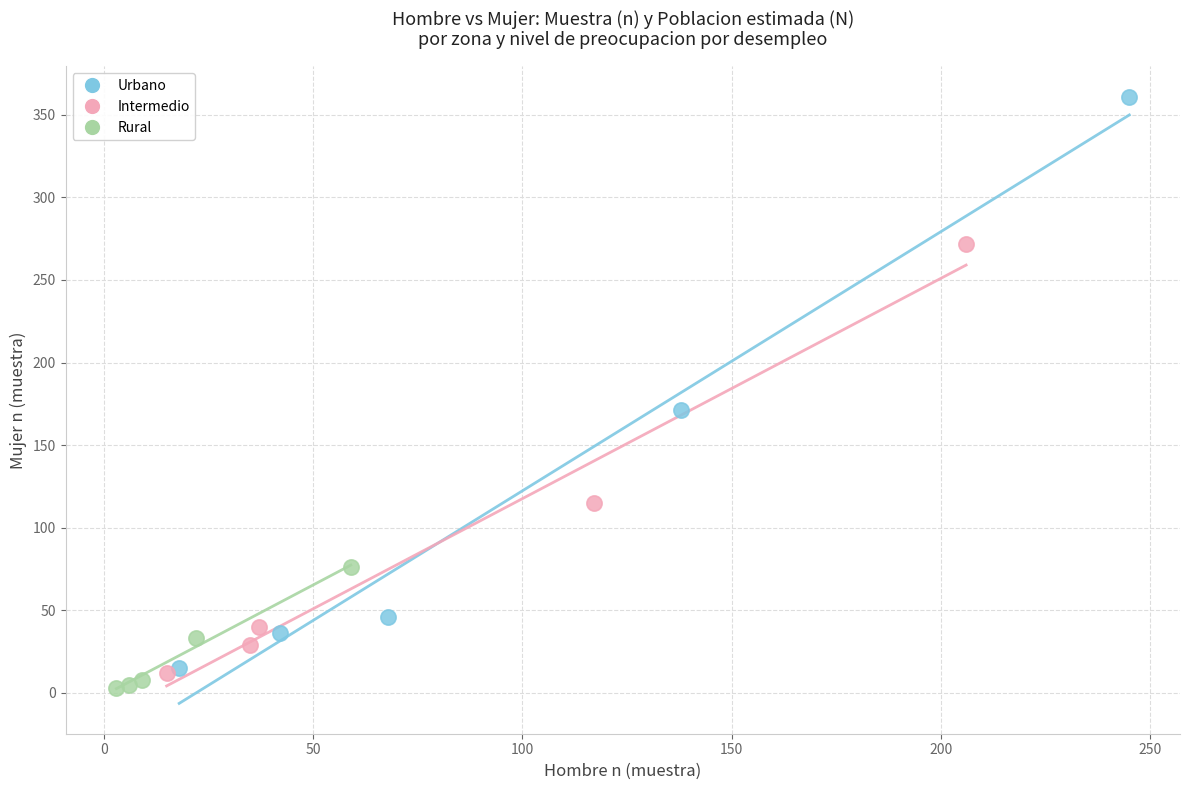

Which series contains the lowest Y value?

Rural